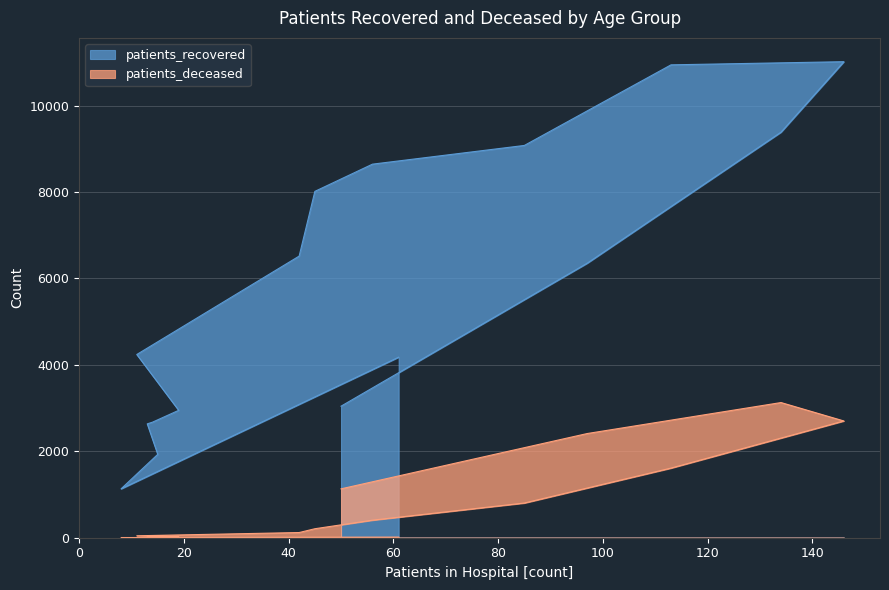

What is the smallest value displayed?

3